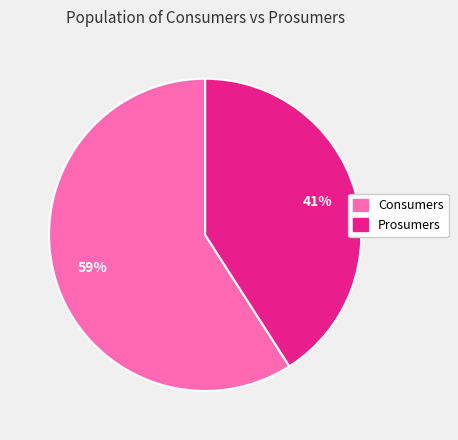

To the nearest percent, what percentage of the pie is Prosumers?

41%